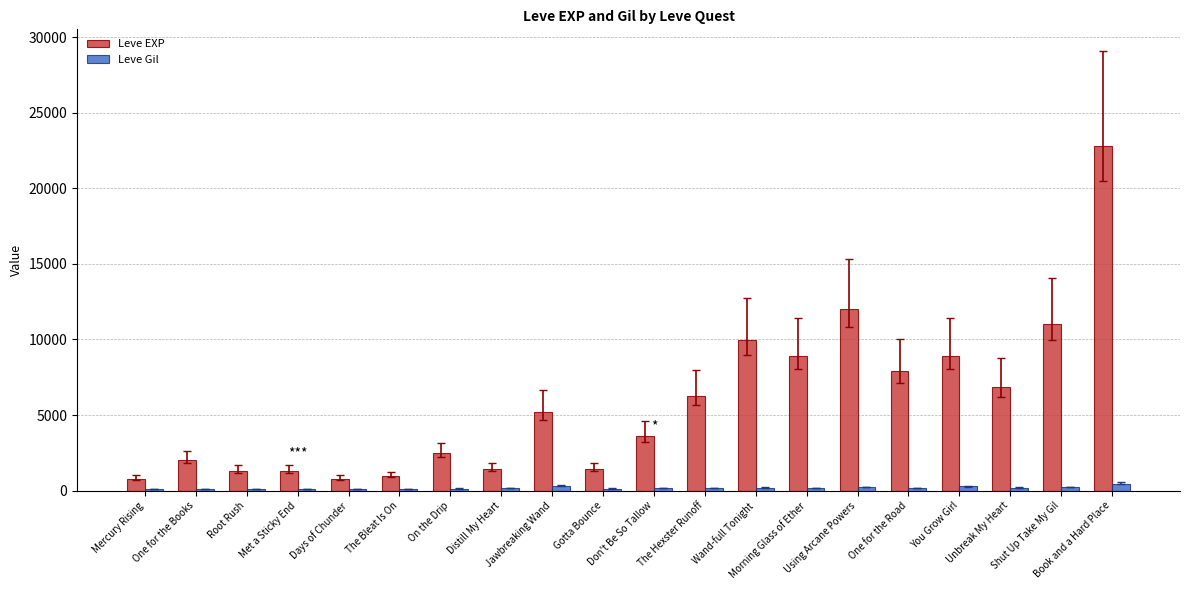

What position from the left is The Hexster Runoff?

12